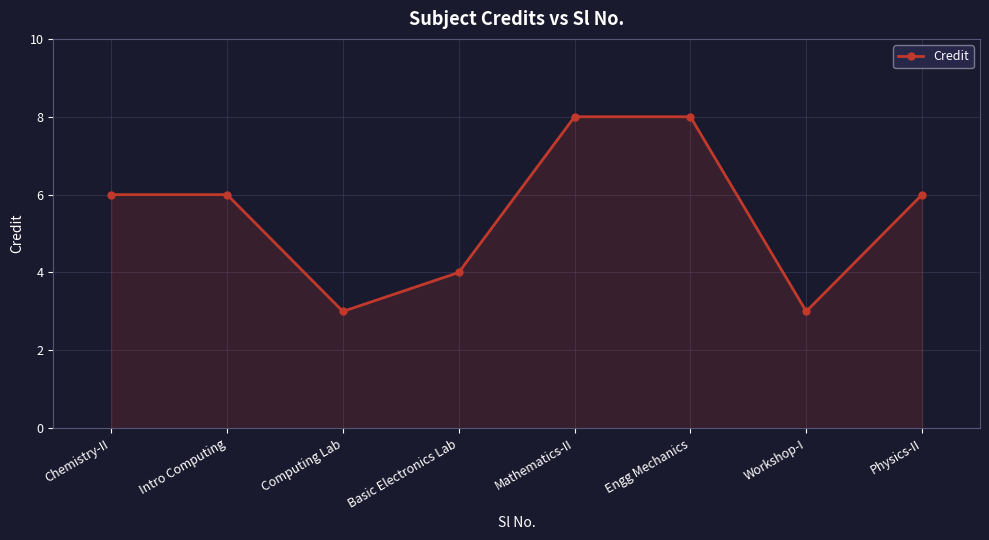

The chart shows a value of 4 at Mathematics-II. True or false?

False